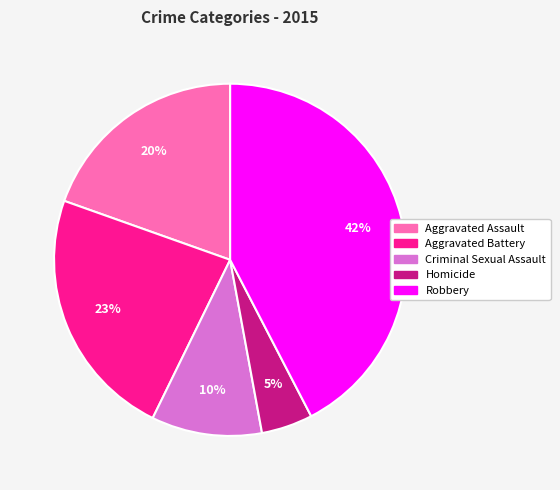

Which has a higher value, Homicide or Criminal Sexual Assault?

Criminal Sexual Assault